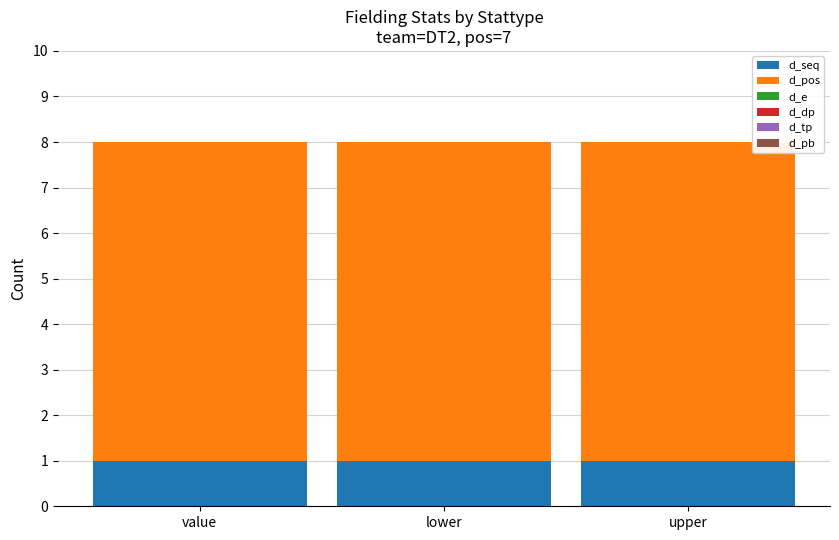

The d_seq series shows 1 at lower. True or false?

True